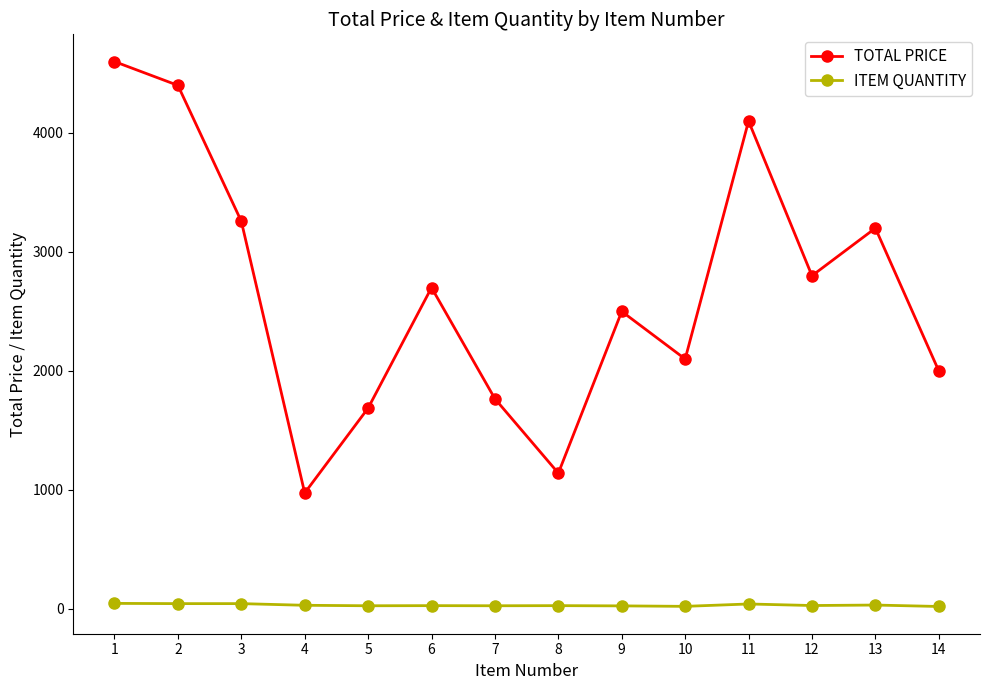

What is the spread (max minus min) of values at 2?

4356.0